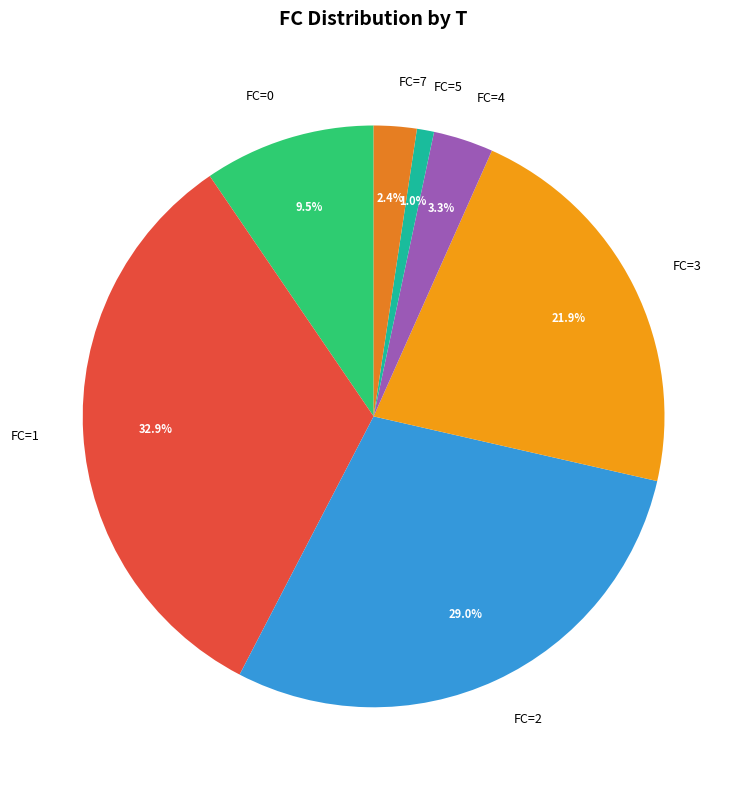

Does any single category account for the majority?

No